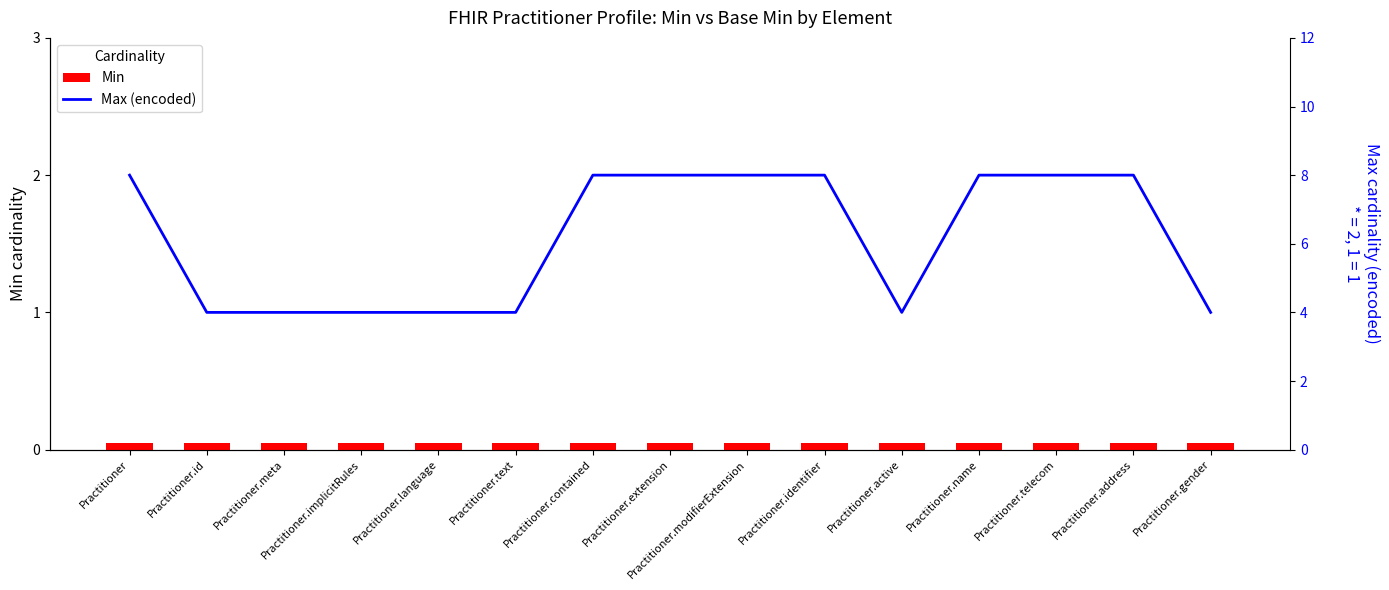

At Practitioner.name, list the series in order from smallest to largest.

Min, Max (encoded)